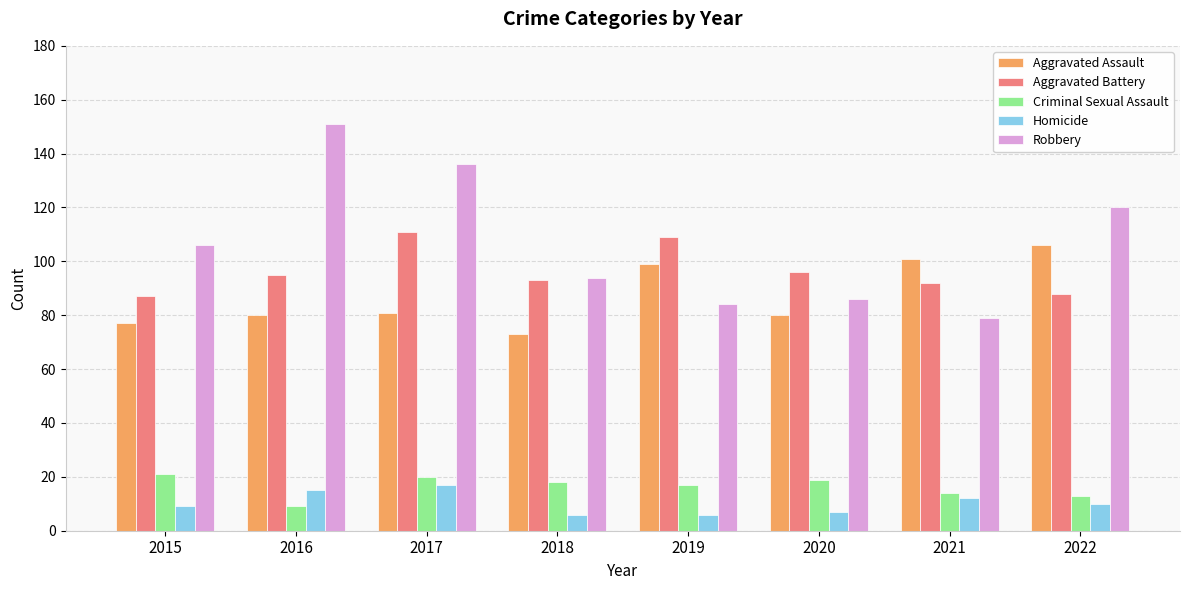

What is the difference between the second highest and second lowest values in the Aggravated Assault series?

24